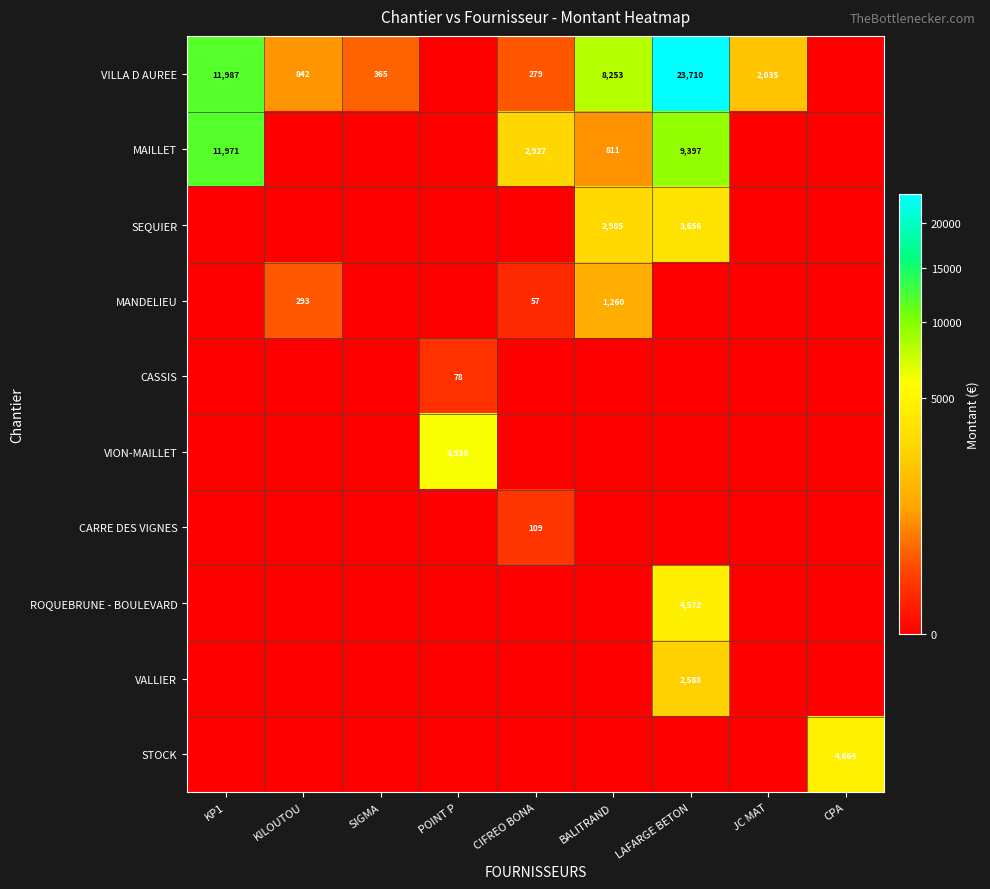

What is the greatest value displayed?

23710.0